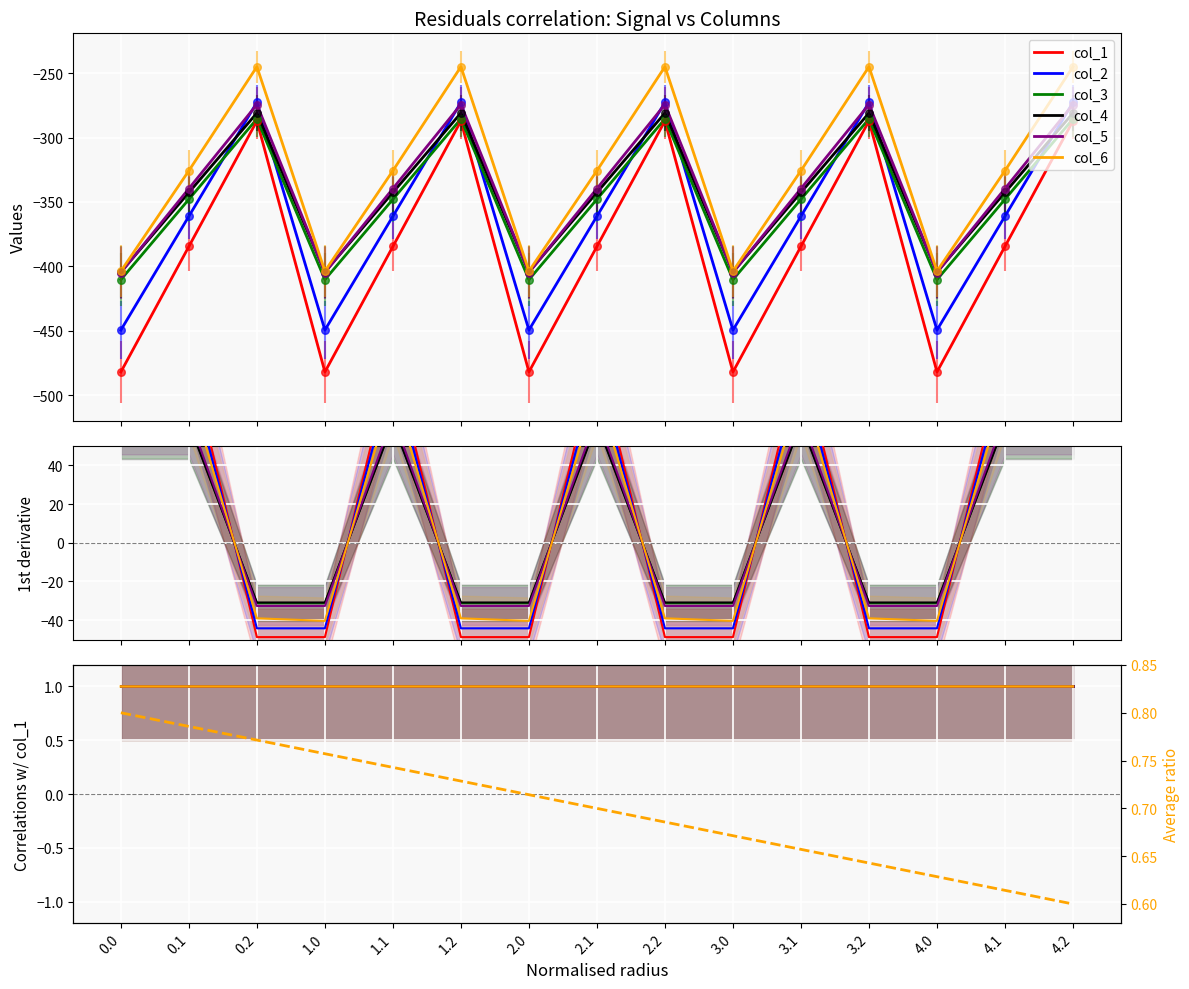

What are all the series names shown in the legend?

col_1, col_2, col_3, col_4, col_5, col_6